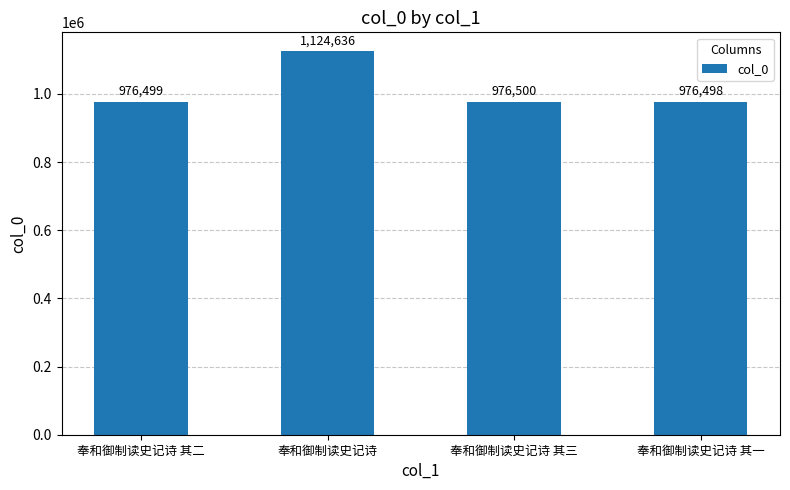

Are the bars grouped side by side (vs. stacked)?

No